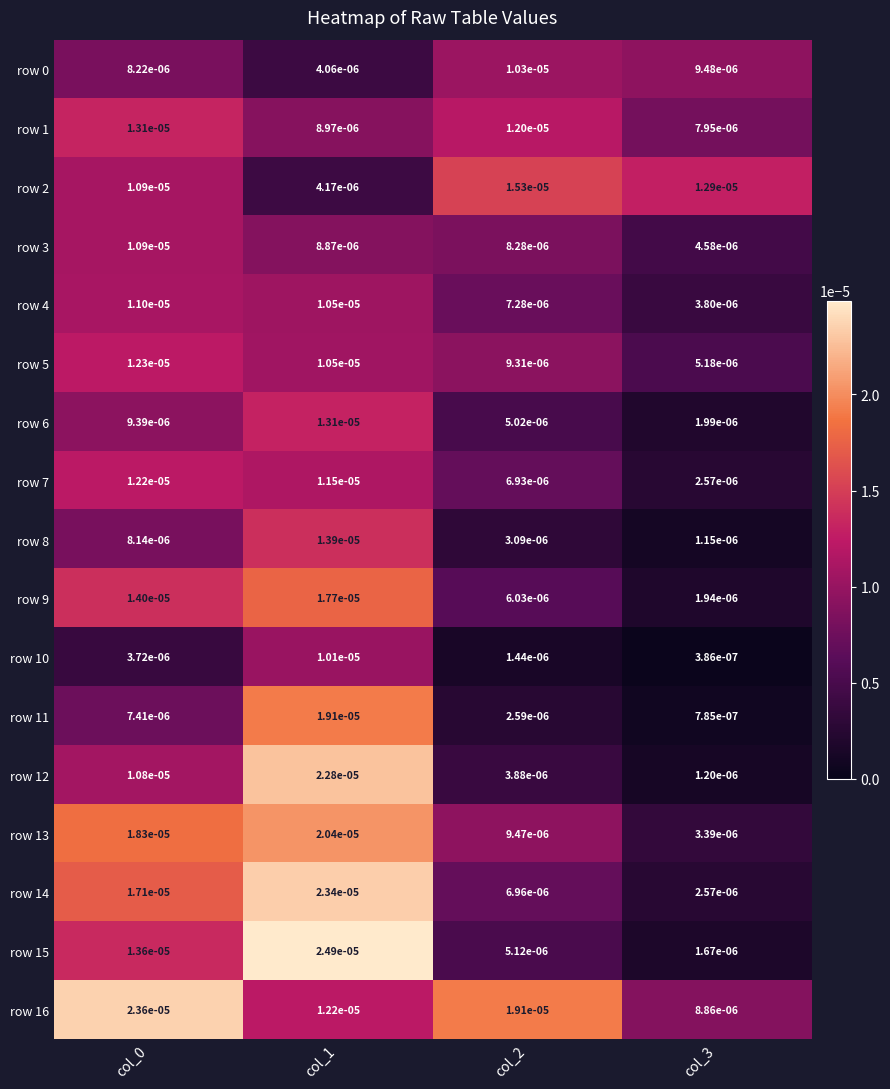

Is the value of row 7 at col_0 greater than the value of row 4 at col_2?

Yes